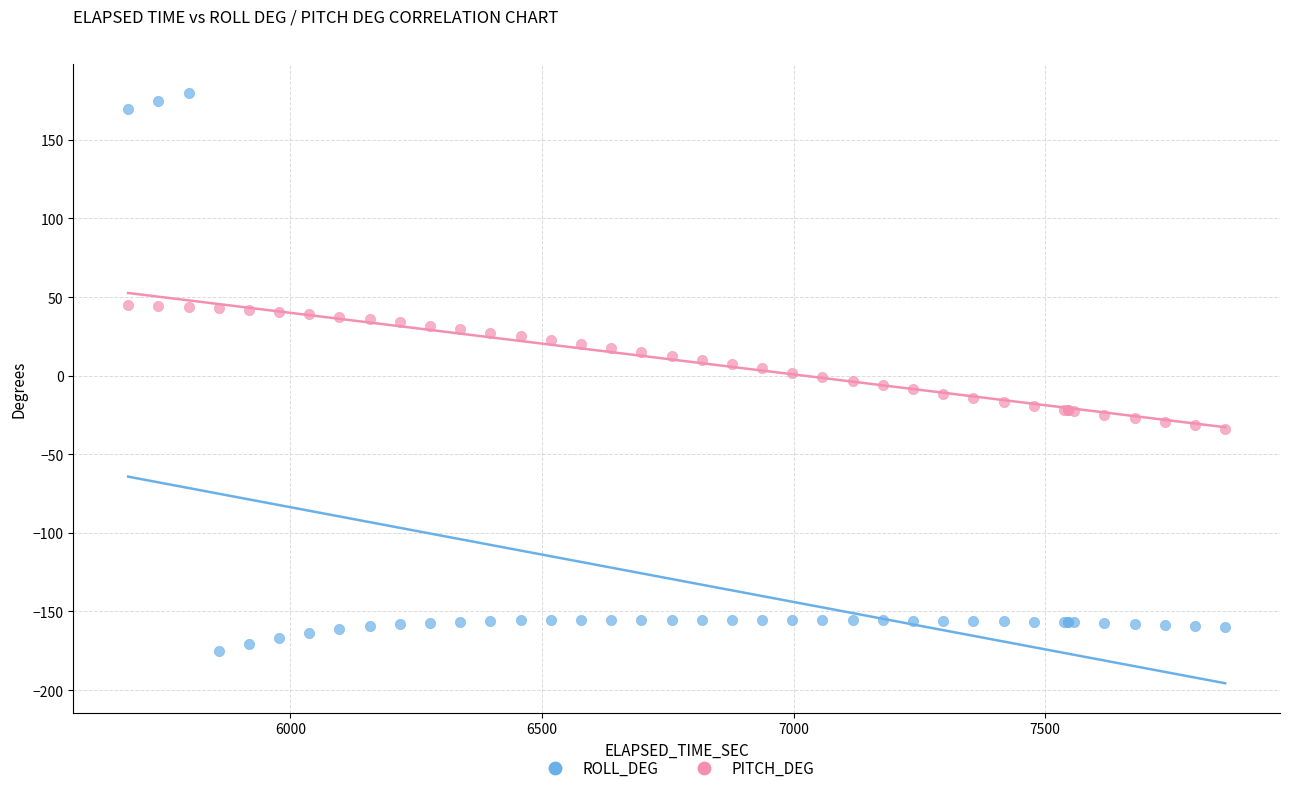

Which series has the widest spread of Y values?

ROLL_DEG